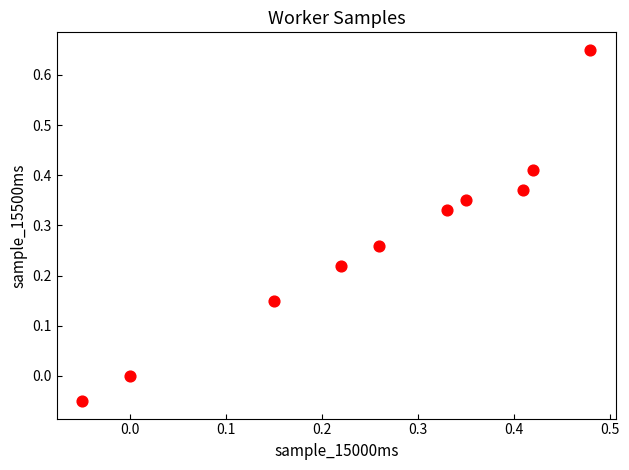

What is the range of X values (max minus min)?

0.5